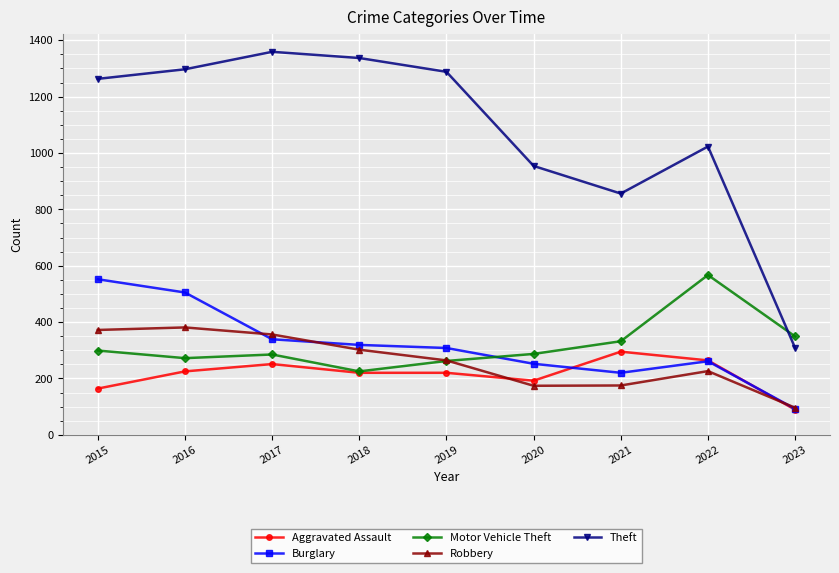

True or false: Aggravated Assault has more than 0 points higher than both neighbors.

True